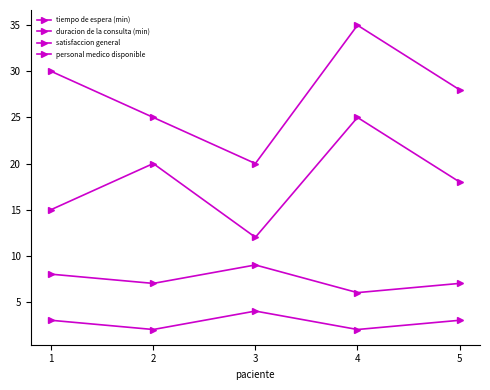

How many lines are shown in the chart?

4